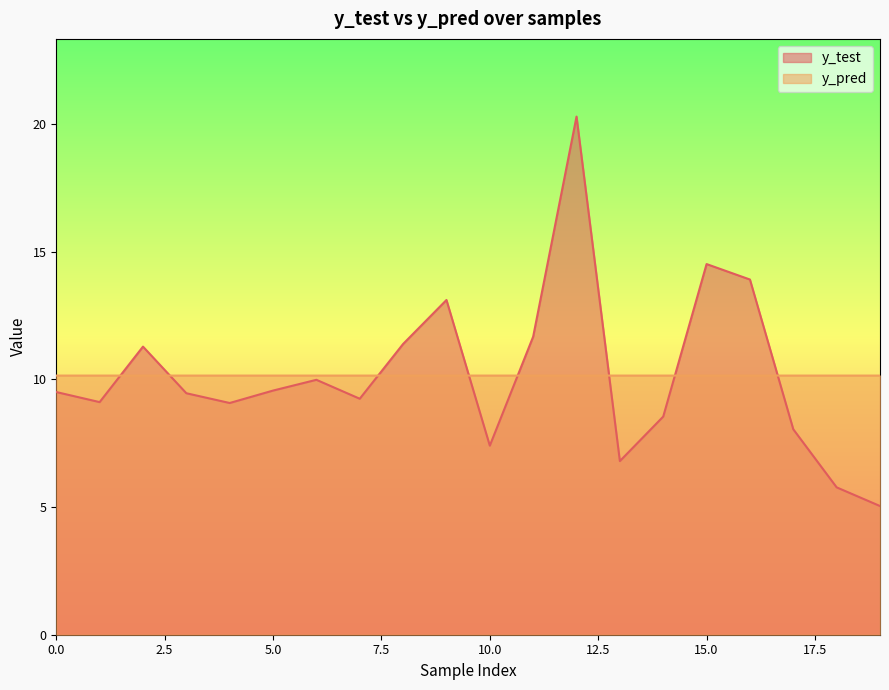

Which series has the largest total across all categories?

y_test